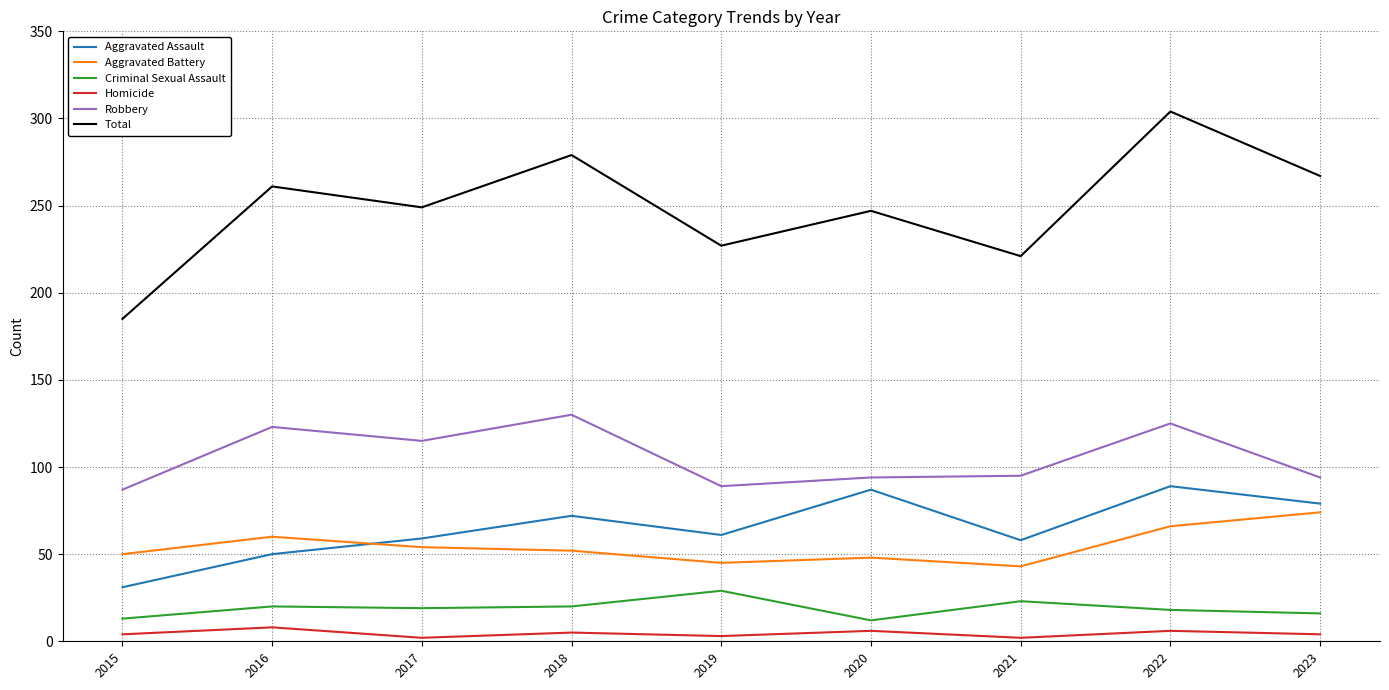

Does the chart display data point markers on the line(s)?

No